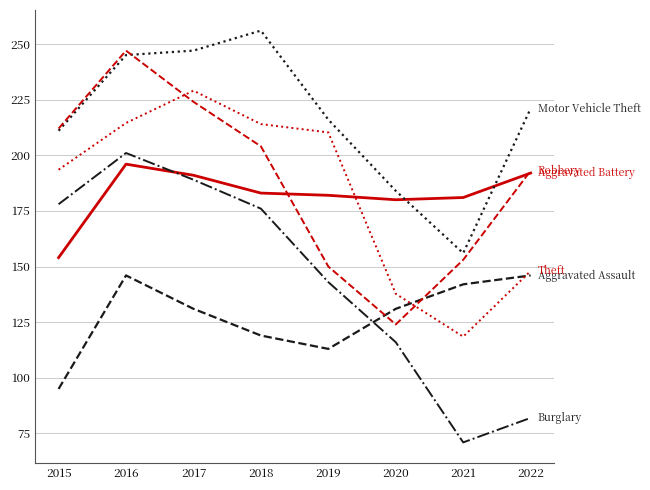

What is the difference between the highest and lowest values at 2021?

110.0